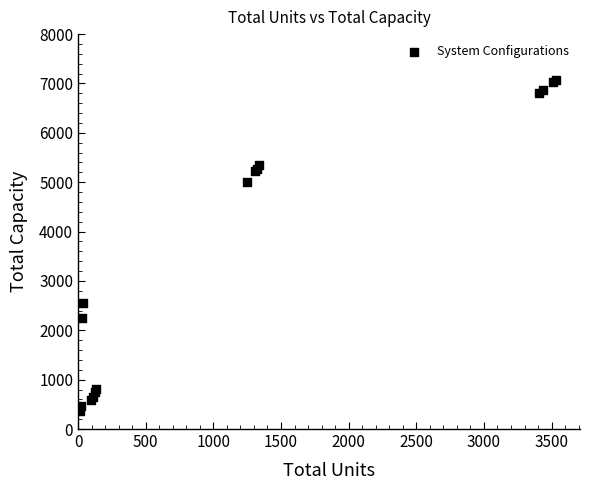

What Y value in the scatter plot is closest to 3721?

2550